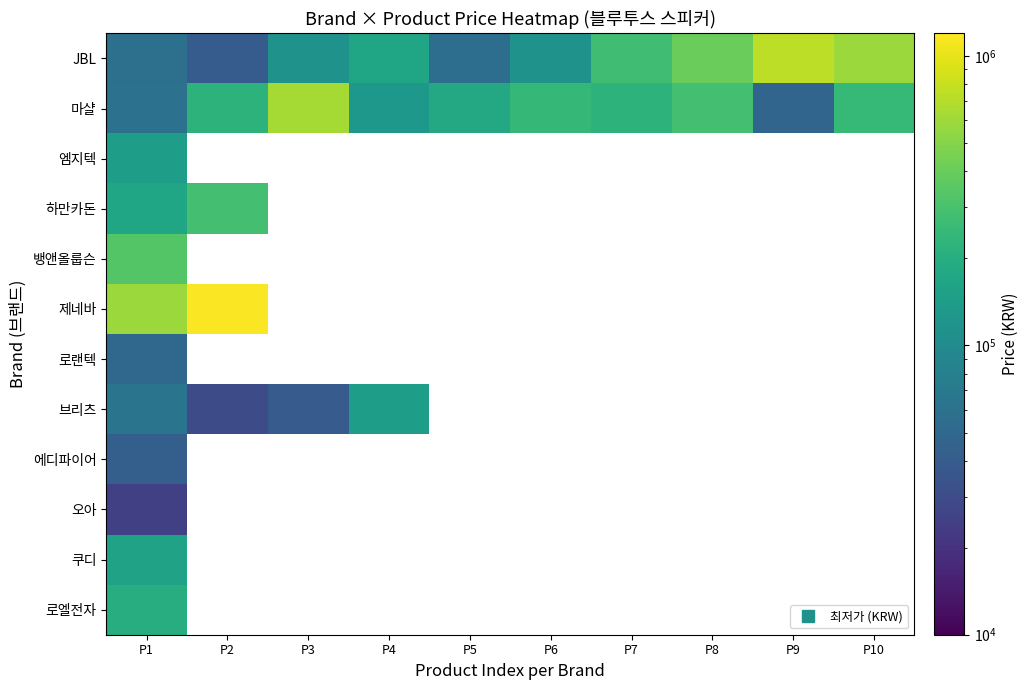

At which category does the chart reach its minimum across all series?

P1